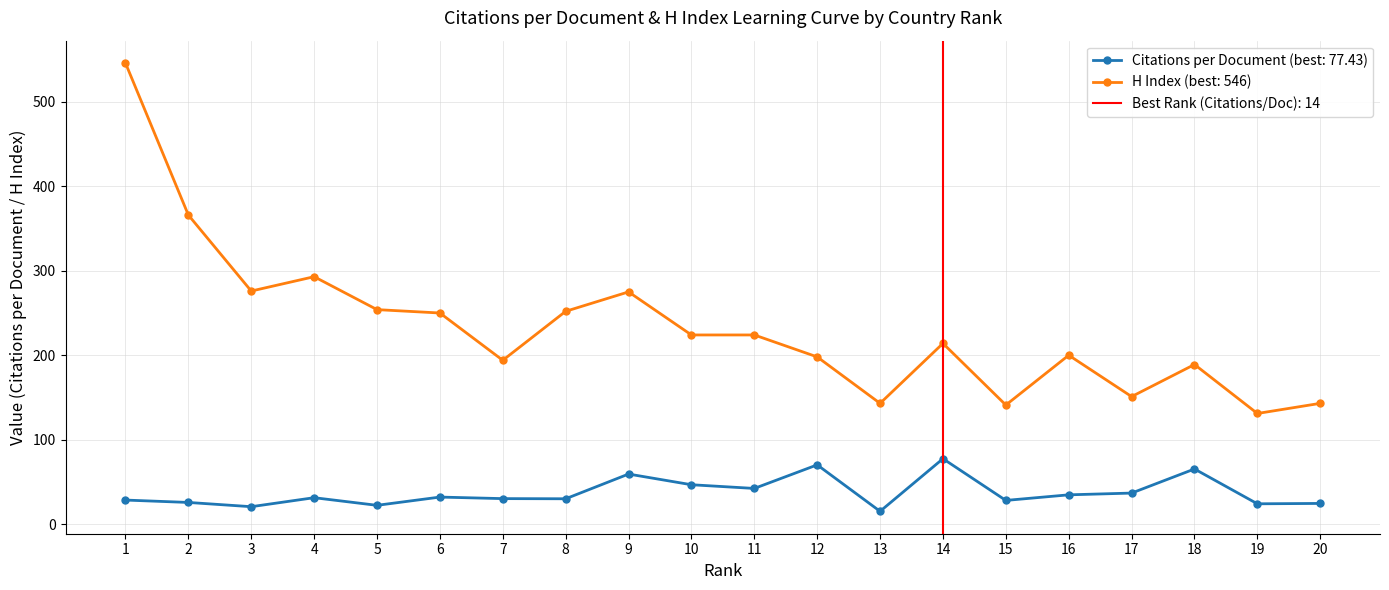

List the series in order of their peak value, lowest first.

Citations per document, H index